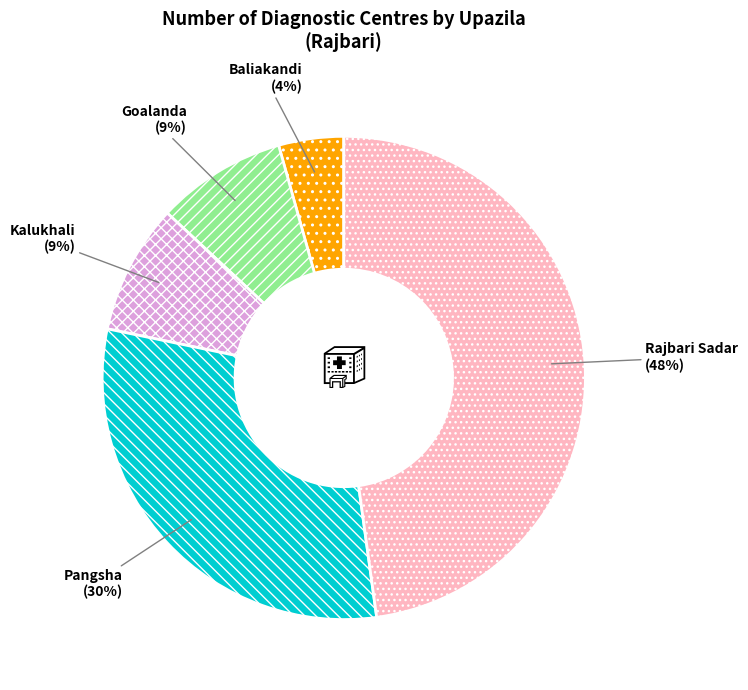

To the nearest percent, what is the average slice percentage?

20%